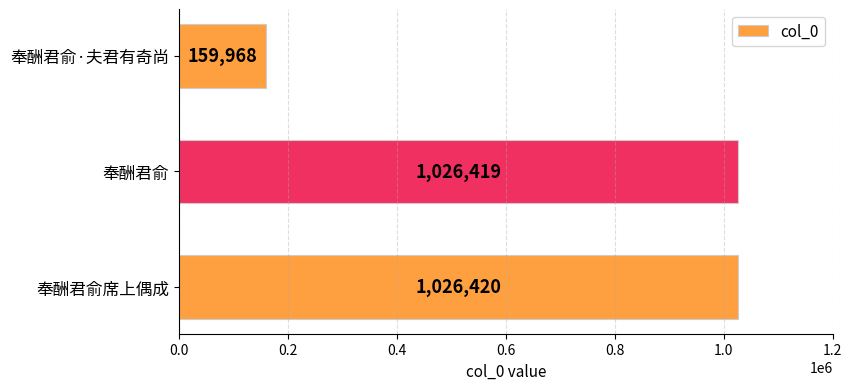

At which label is the value closest to 593194?

奉酬君俞